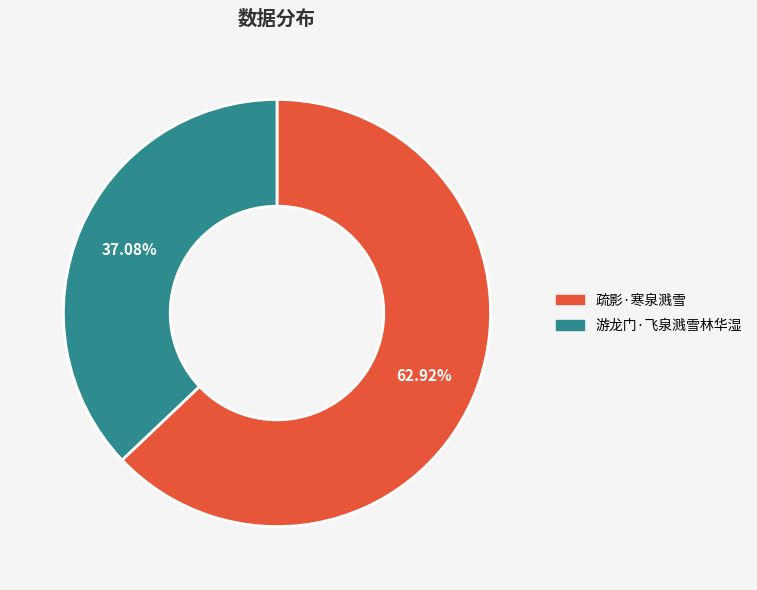

To the nearest percent, what is the combined percentage of 疏影·寒泉溅雪 and 游龙门·飞泉溅雪林华湿?

100%